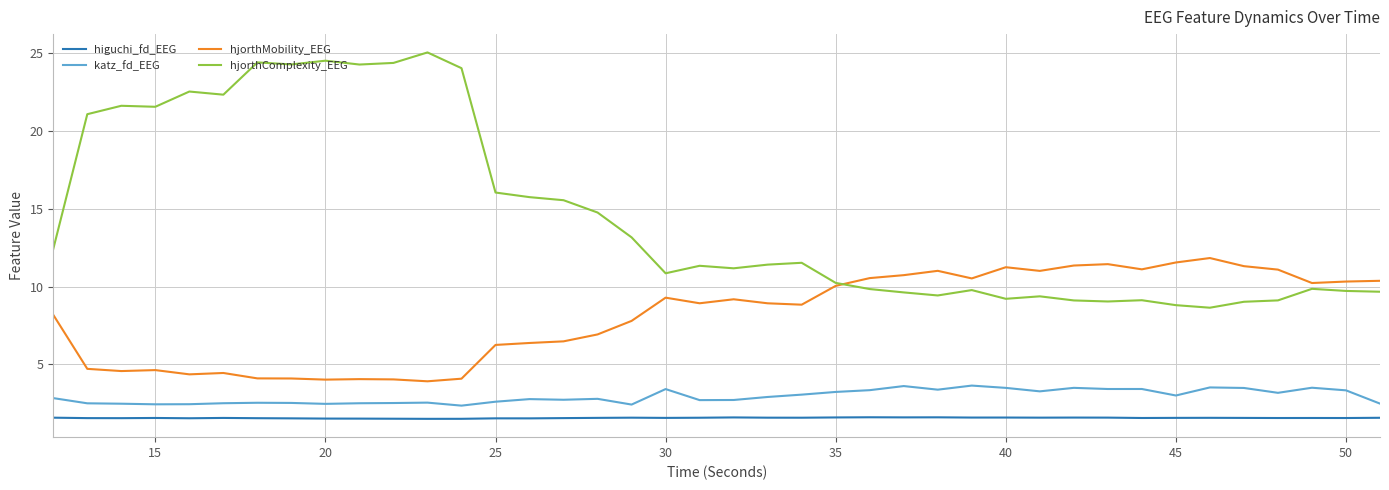

Which series has the largest total across all categories?

hjorthComplexity_EEG